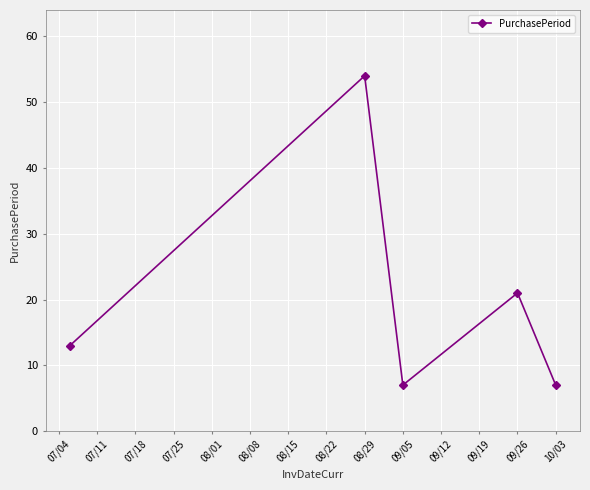

What is the greatest value displayed?

54